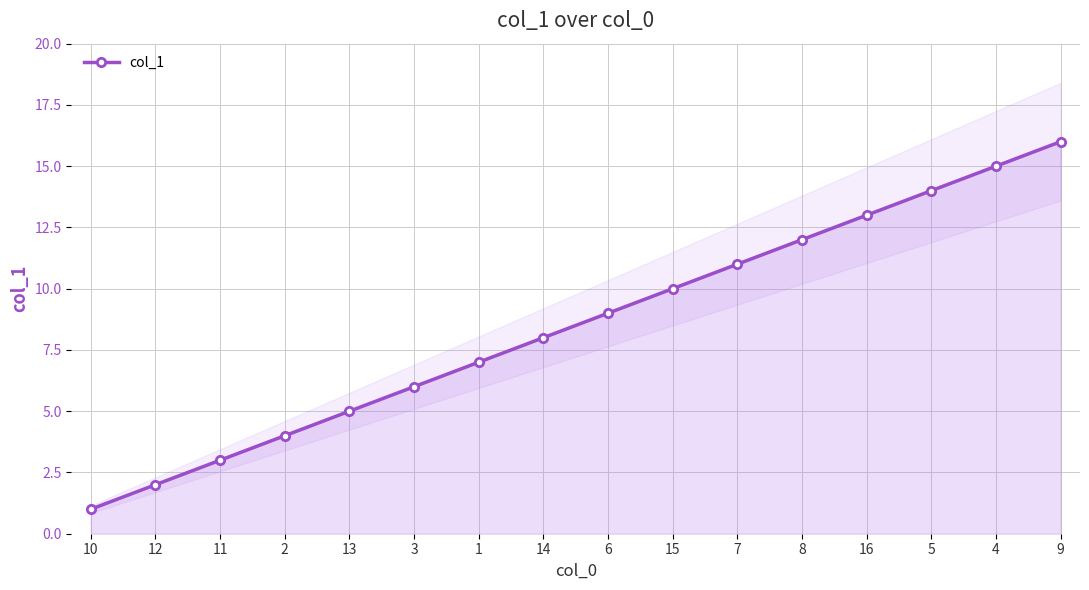

True or false: the data shows 12 at 8.

True